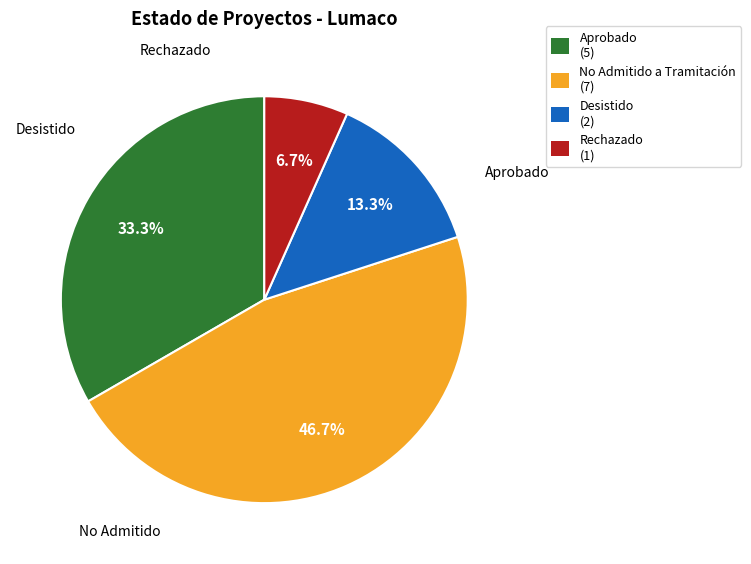

To the nearest percent, what is the combined percentage of Aprobado and Rechazado?

40%